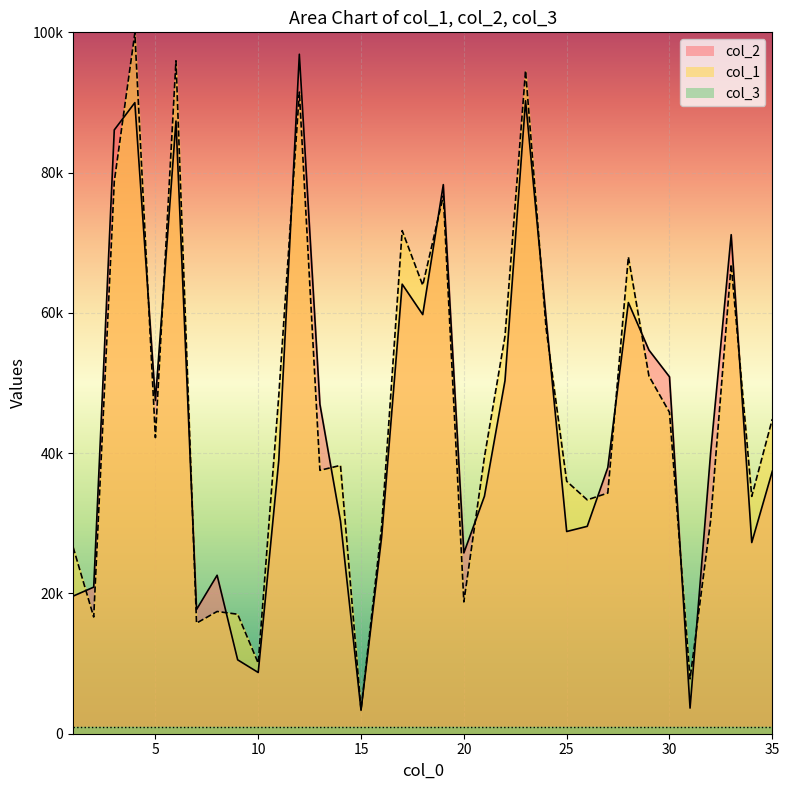

Is it true that col_1 equals 16032 at 10?

False